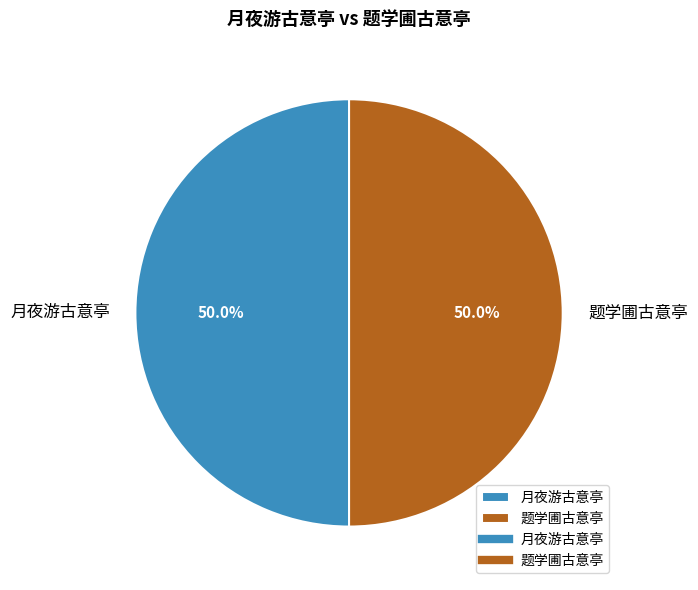

Is the sum of 月夜游古意亭 and 题学圃古意亭 greater than half?

Yes